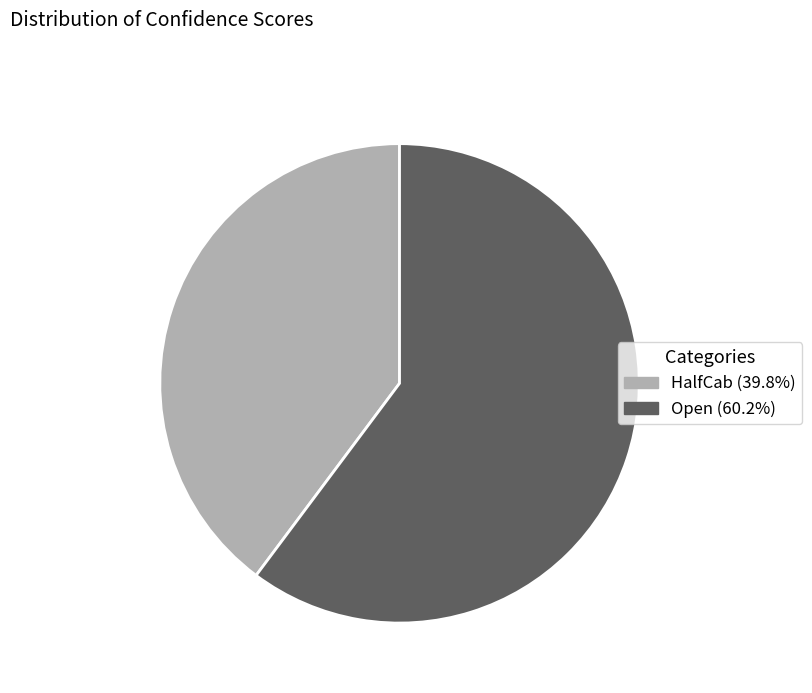

Rank the categories by value from lowest to highest.

HalfCab, Open